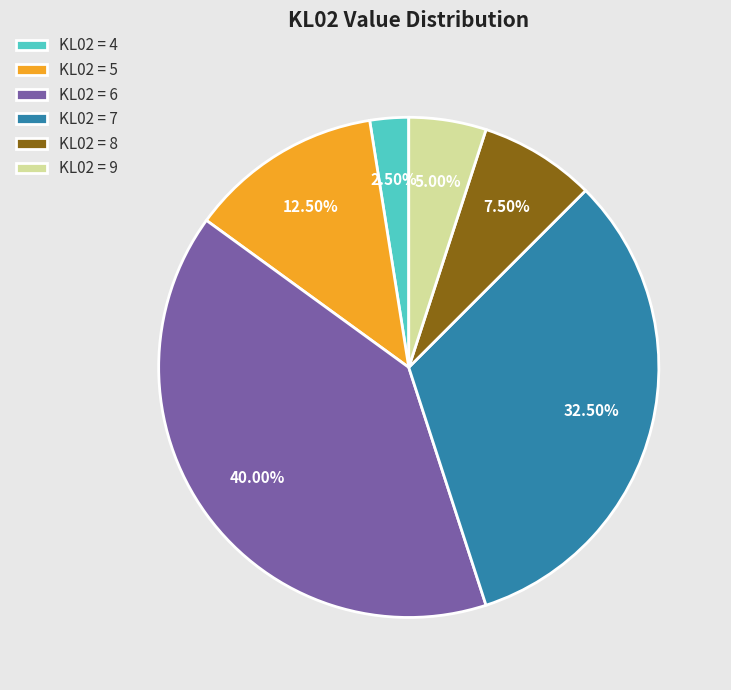

Combined, do KL02 = 8 and KL02 = 4 account for over 50%?

No